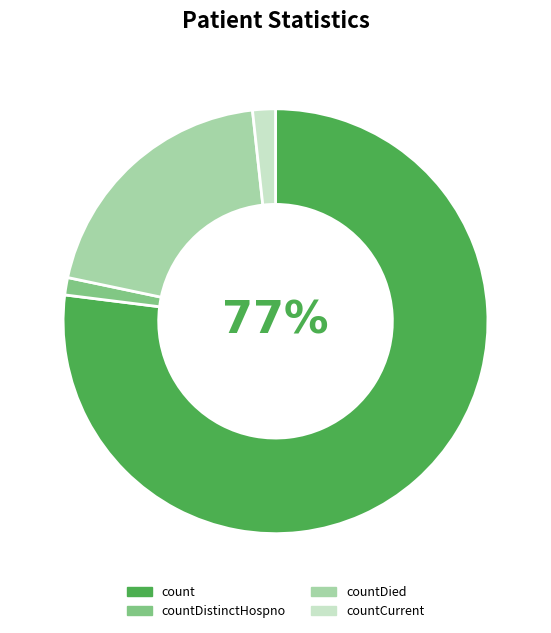

Is there a majority slice in this chart?

Yes